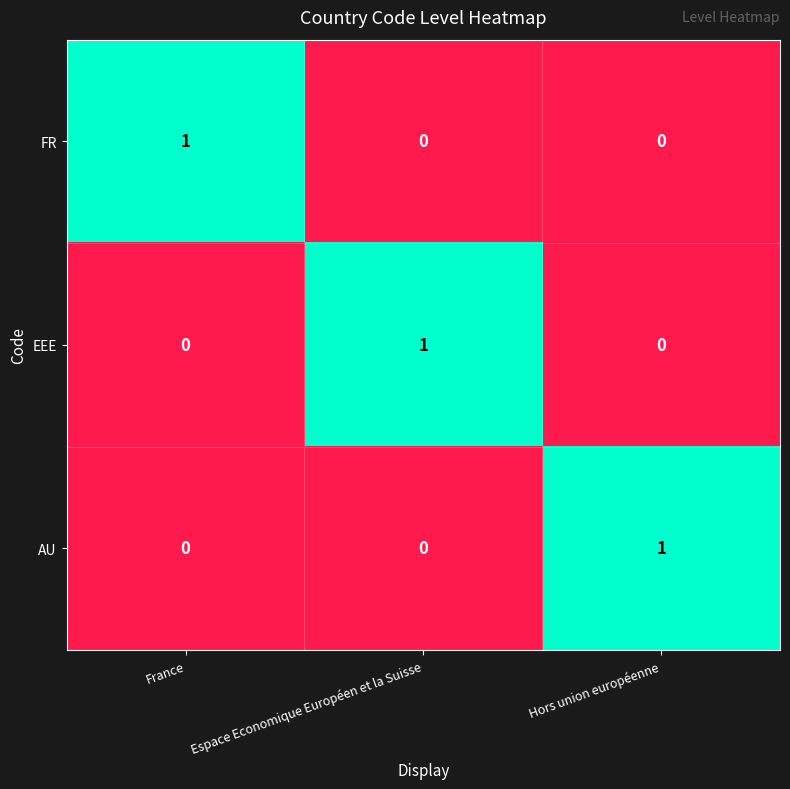

At how many categories does at least one series exceed 0?

3